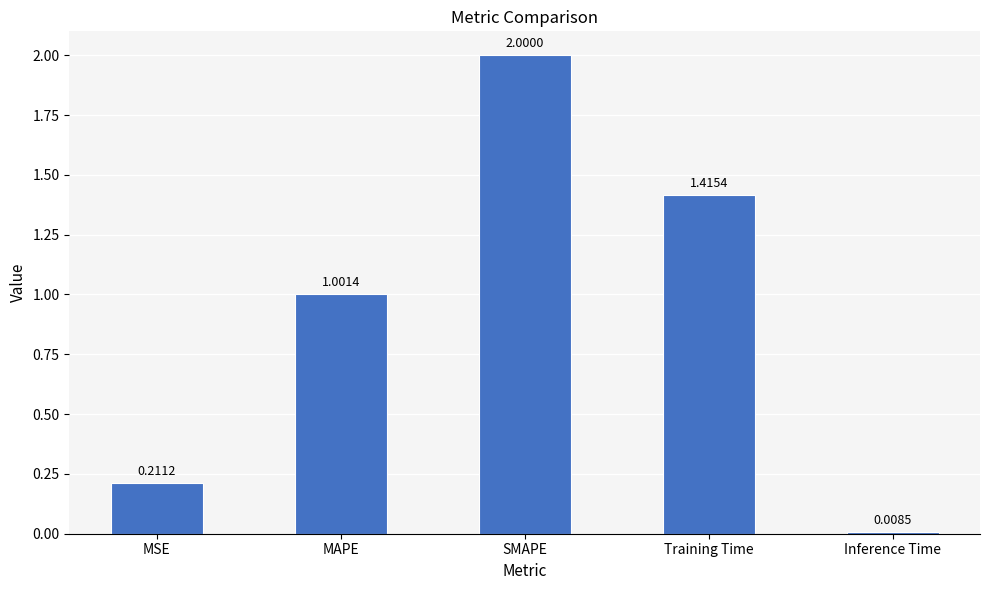

What is the sum of all values?

4.6